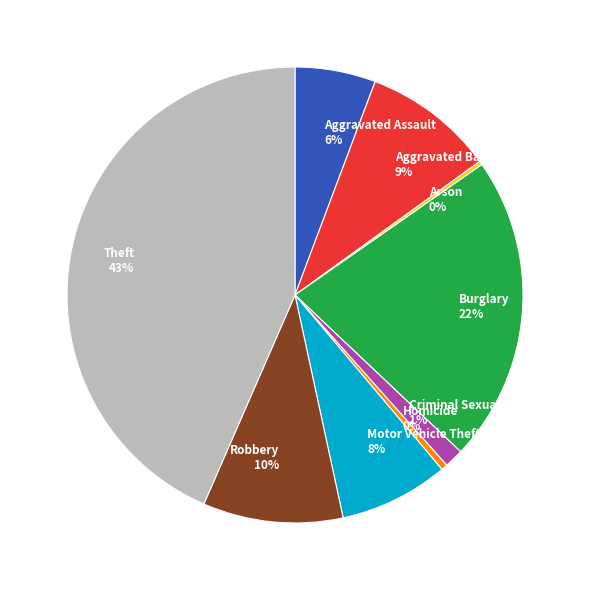

Is the sum of Motor Vehicle Theft and Aggravated Assault greater than half?

No